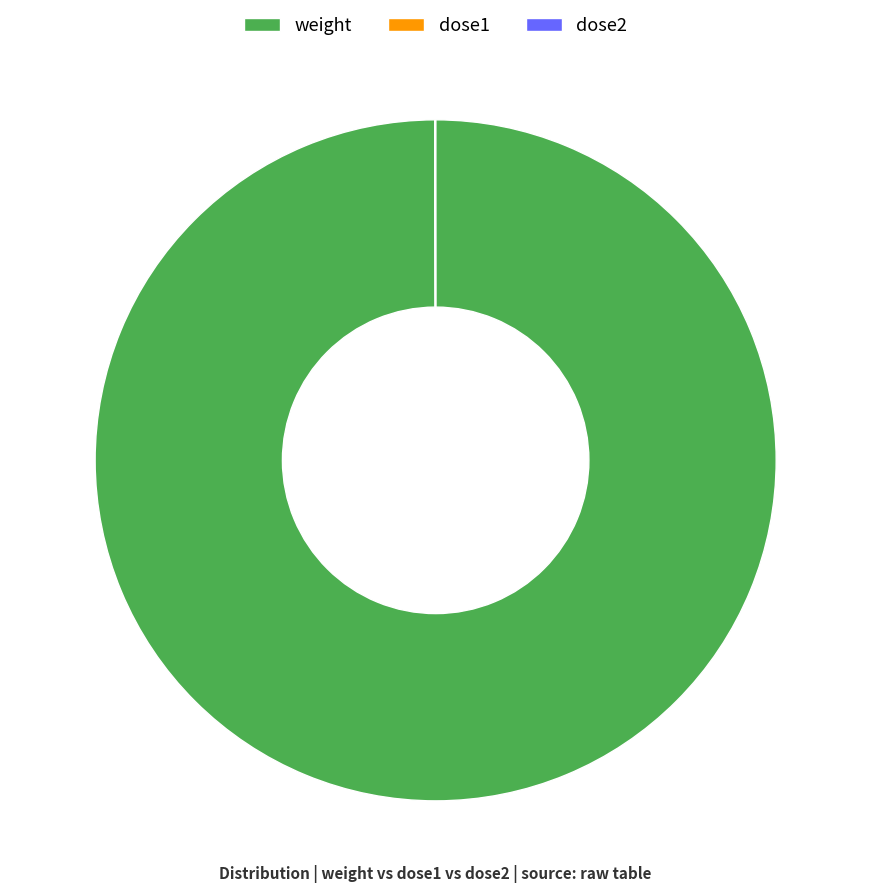

True or false: weight accounts for 100% of the total.

True